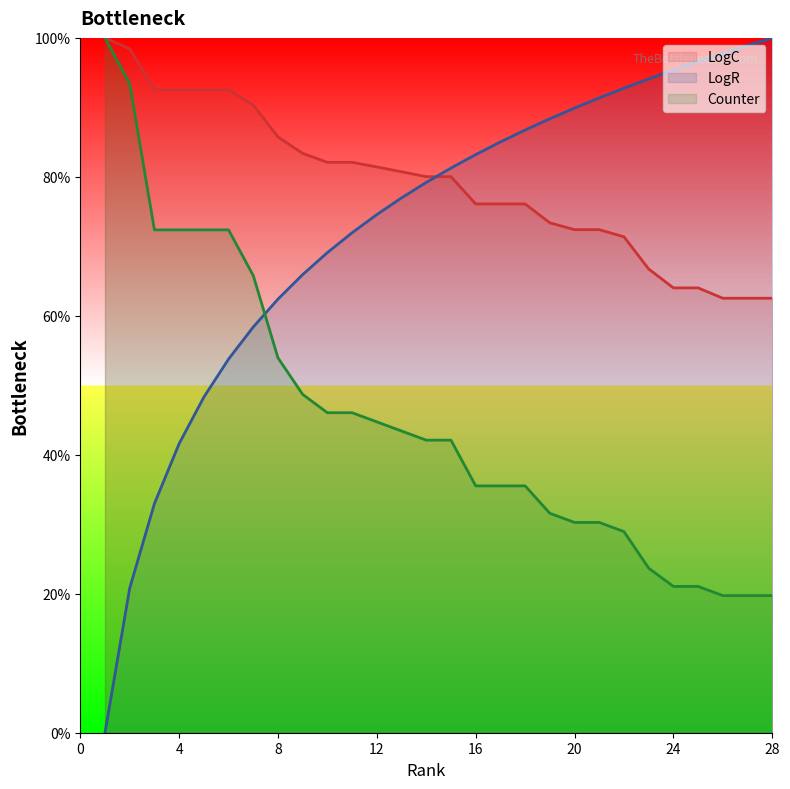

What is the sum of all Counter values?

1268.4